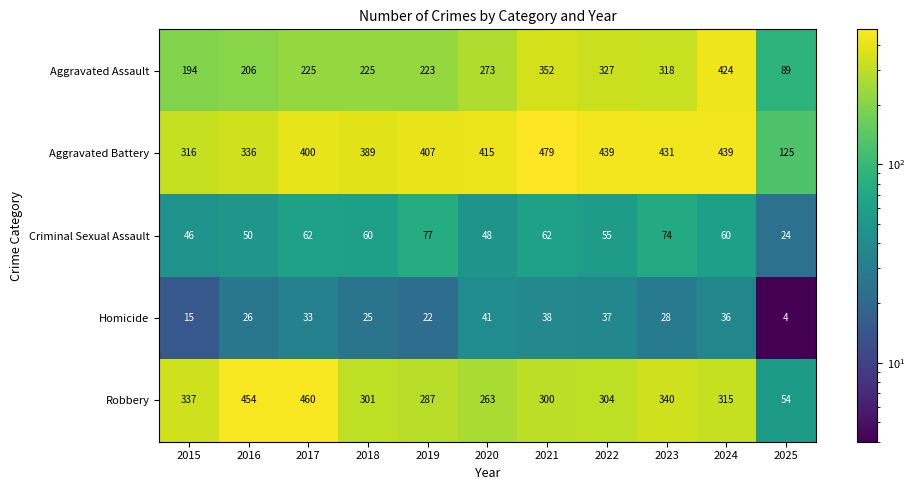

What value does the Criminal Sexual Assault series have at 2018?

60